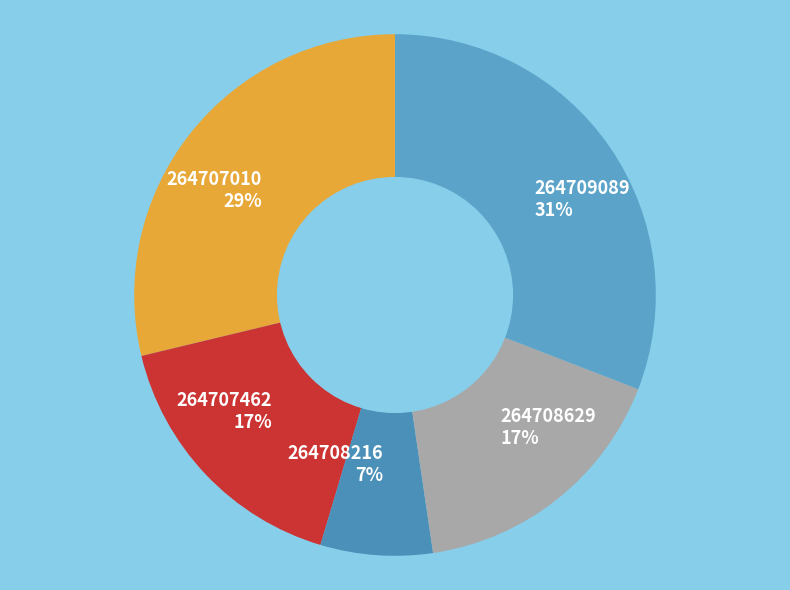

True or false: 264708629 accounts for 22% of the total.

False